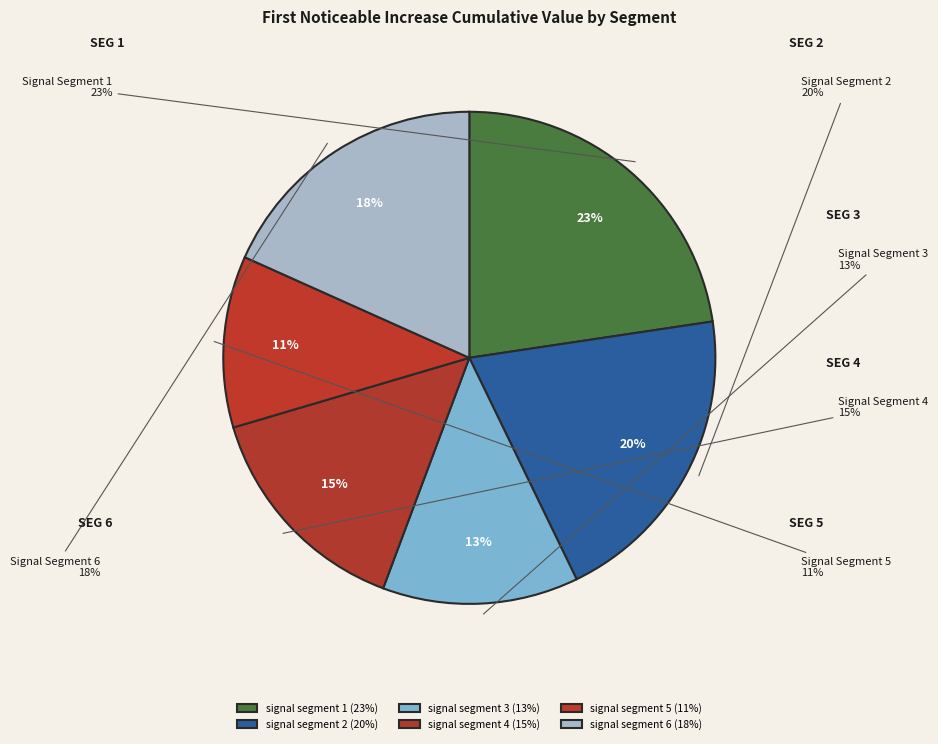

Is it true that signal segment 4 is 15% of the pie?

True